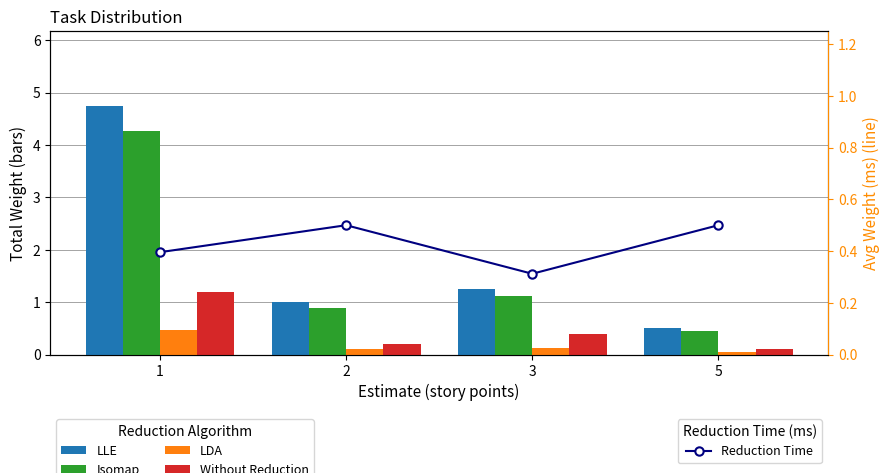

Rank the series by their maximum value, from highest to lowest.

LLE, Isomap, Without Reduction, Reduction Time, LDA